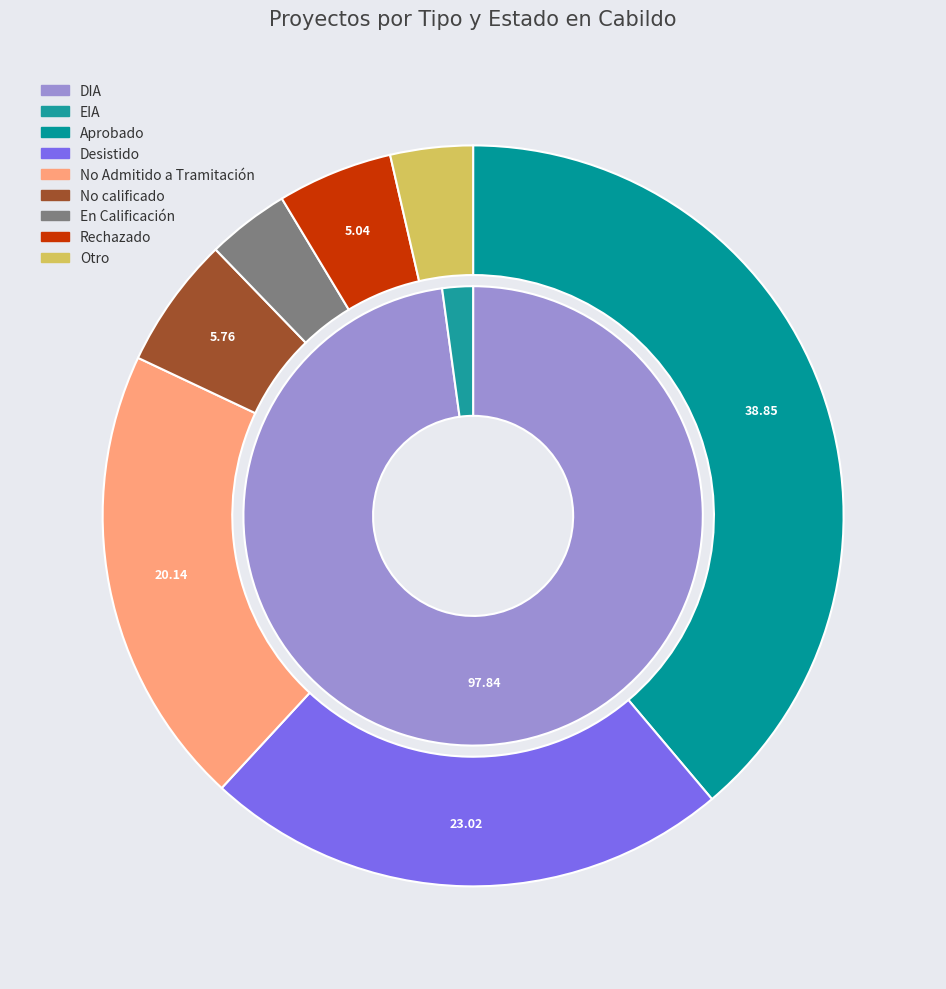

Rank the categories by value from lowest to highest.

EIA, DIA